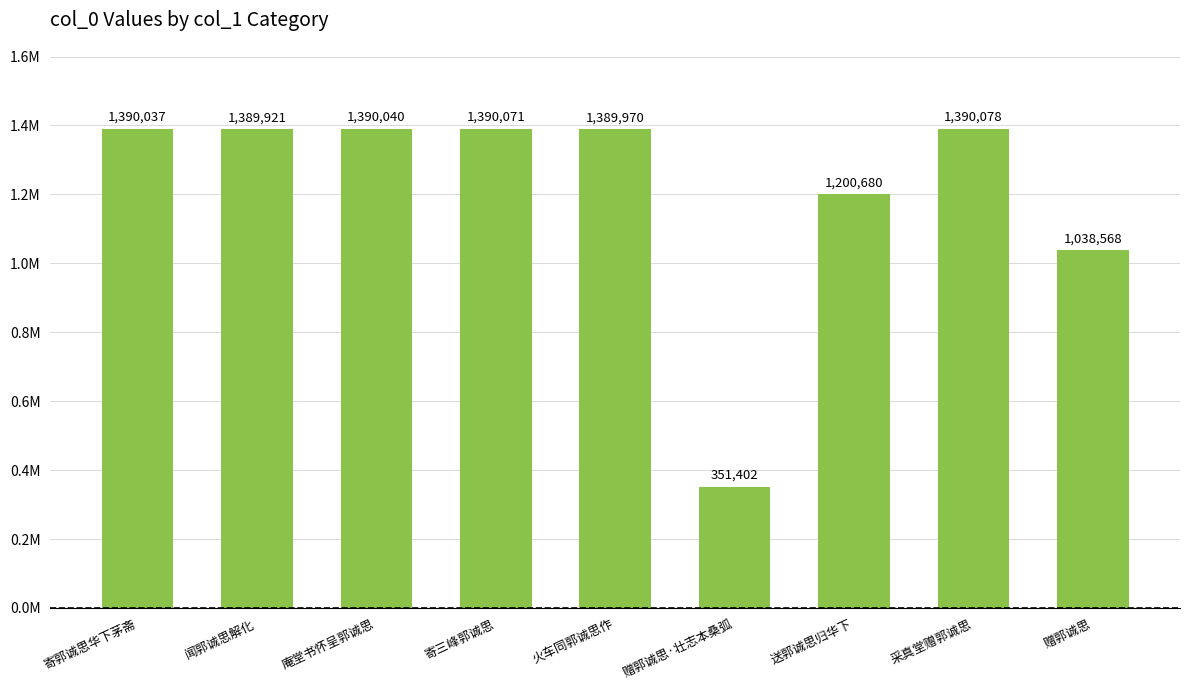

Reading right to left, extract all data points from this chart.

1038568	1390078	1200680	351402	1389970	1390071	1390040	1389921	1390037